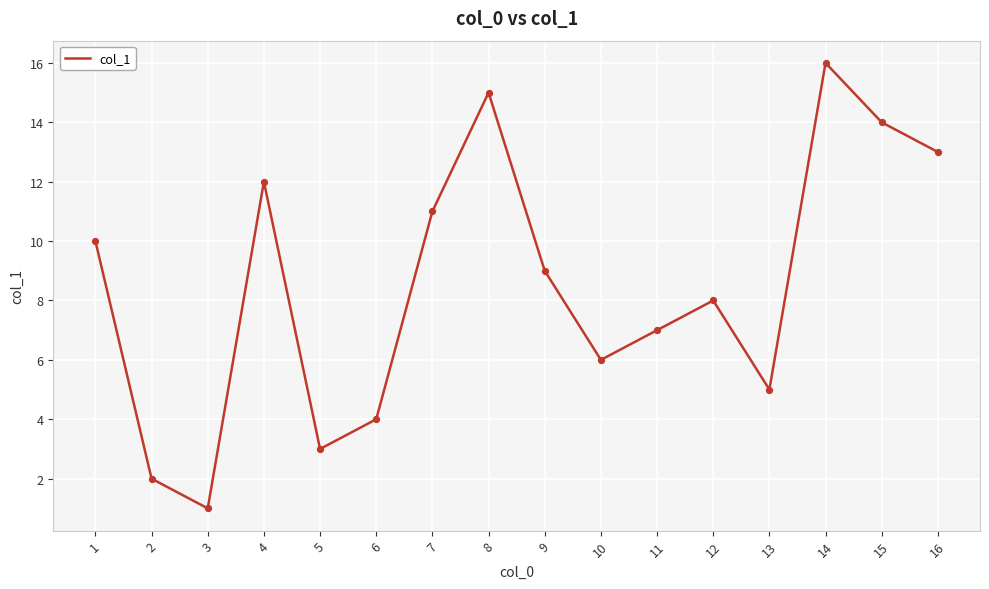

What is the change in value from 9 to 16?

+4